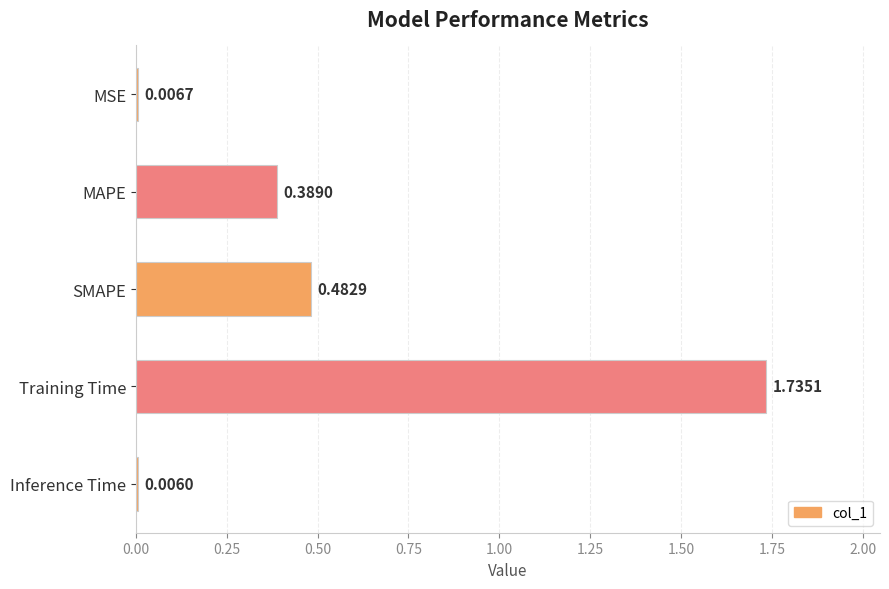

Where is the data nearest to the value 0?

Inference Time